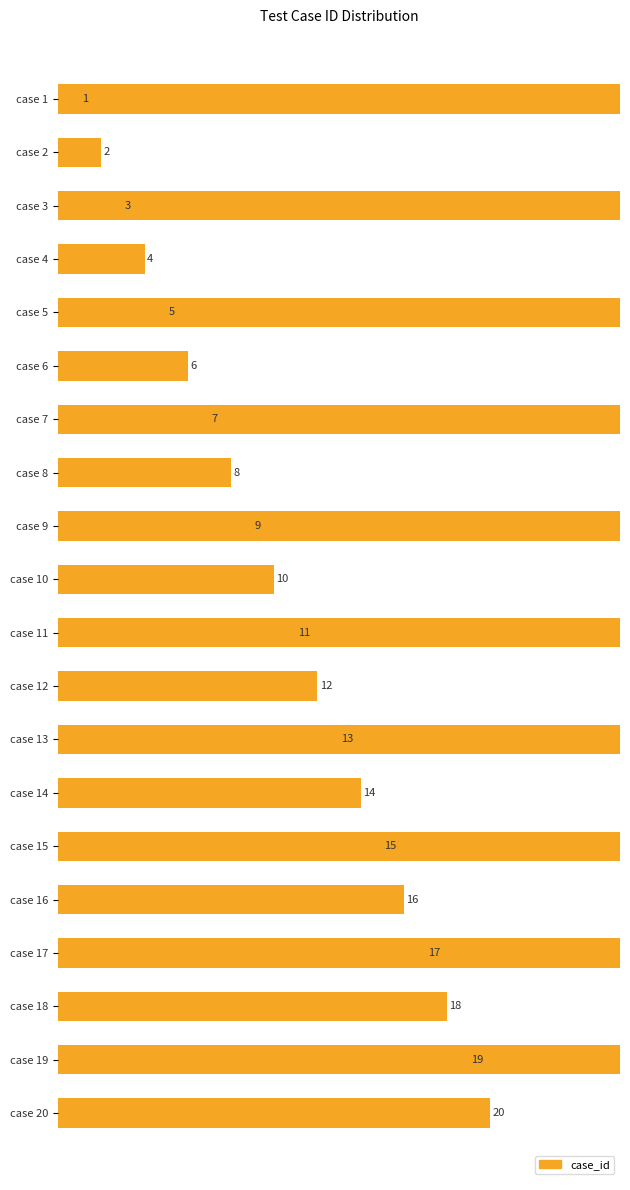

Between case 18 and case 12, which is larger?

case 18